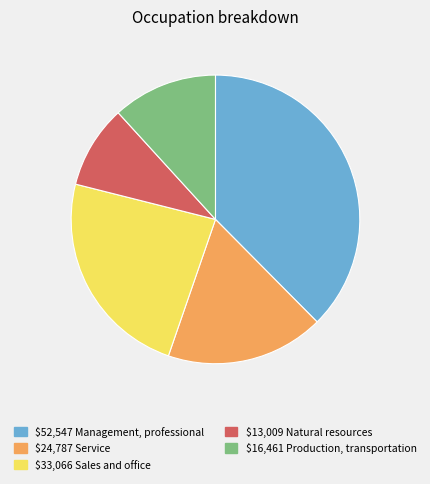

Is there a majority slice in this chart?

No